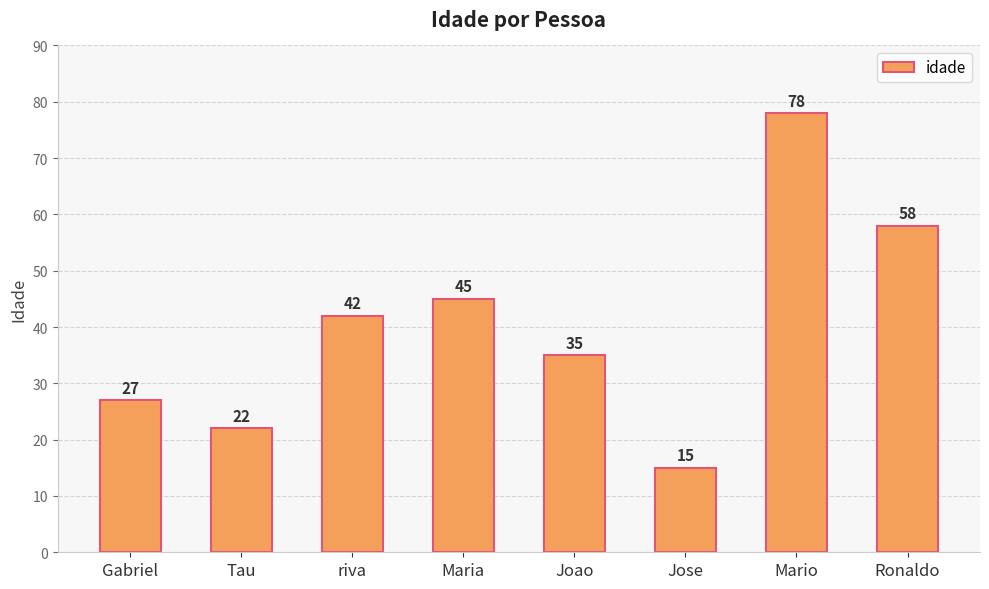

What is the label of the 5th bar from the right?

Maria